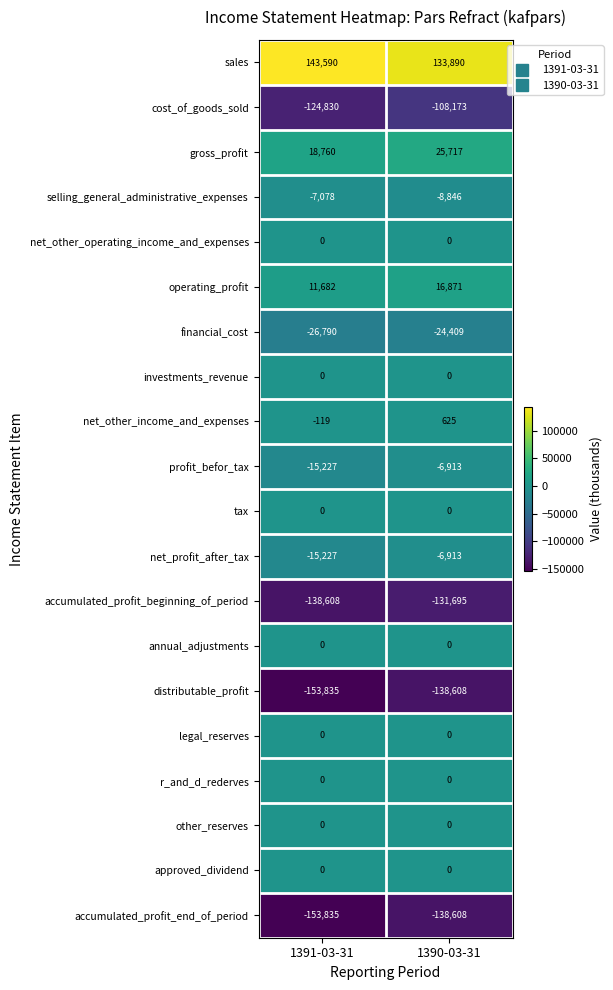

Which series has the largest range (max minus min)?

cost_of_goods_sold